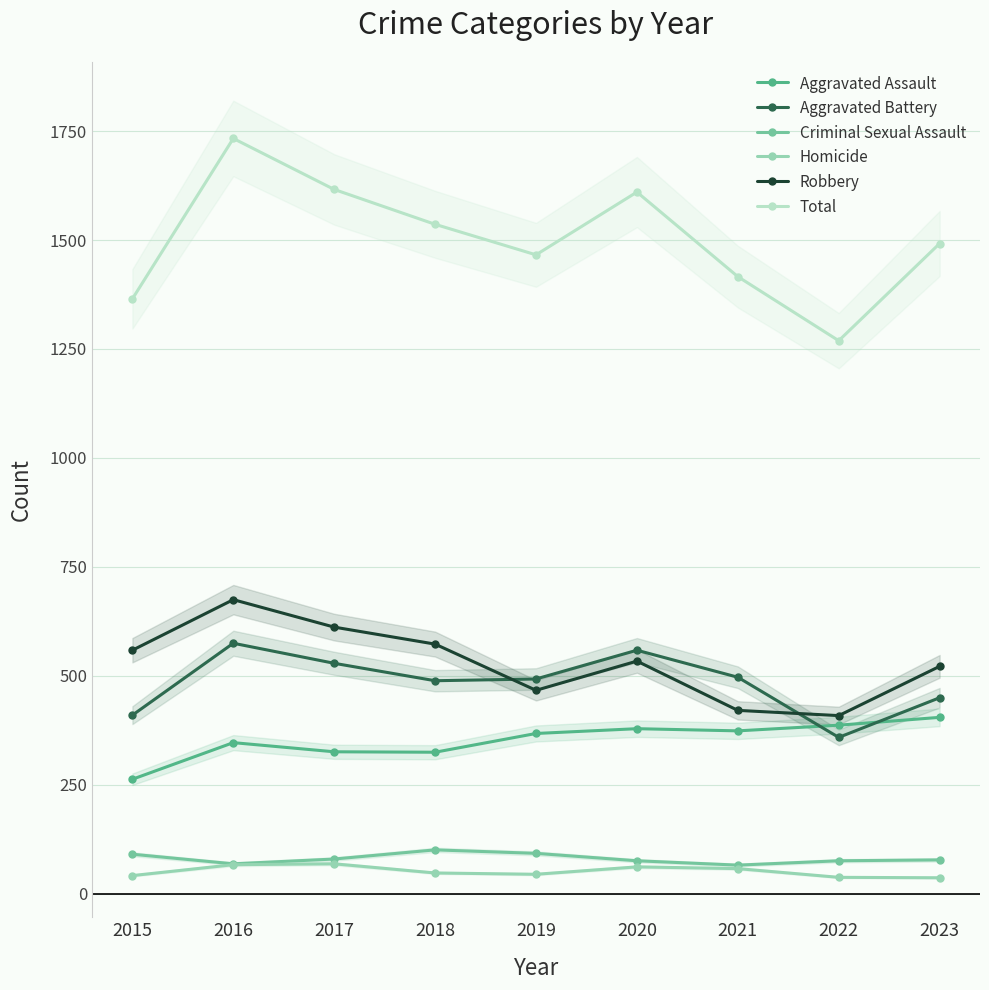

What is the difference between the maximum and minimum values in the Aggravated Assault series?

142